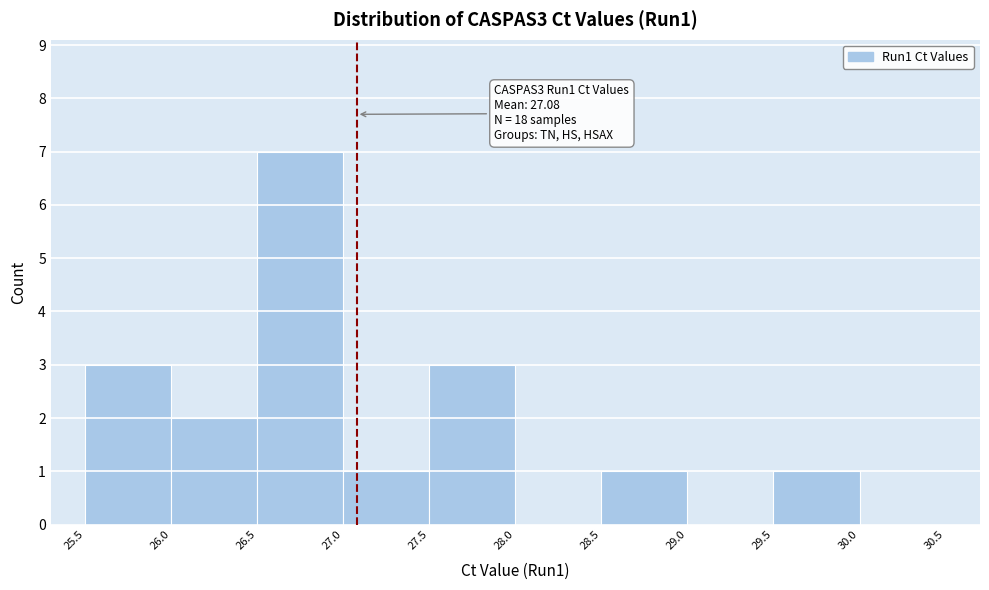

Which range on the x-axis has the tallest bar?

26.5 to 27.0